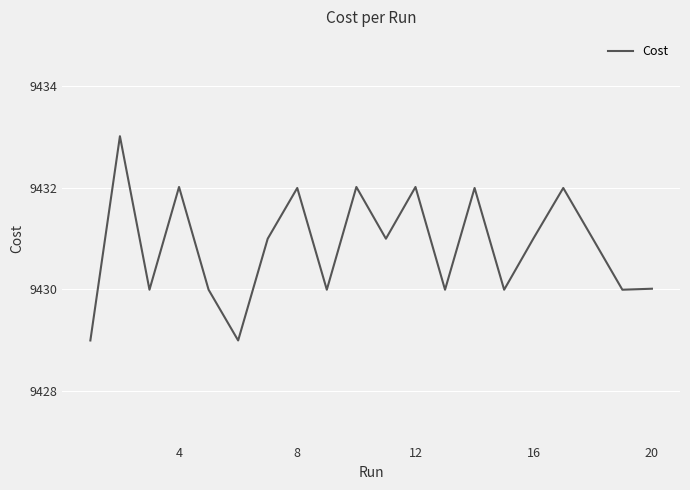

What is the difference between the maximum and minimum values?

4.0